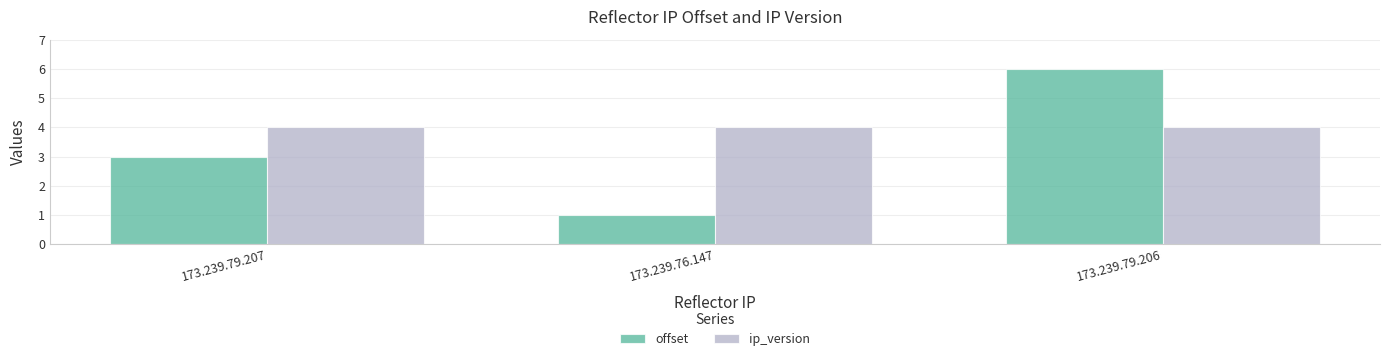

What are all the series names shown in the legend?

offset, ip_version